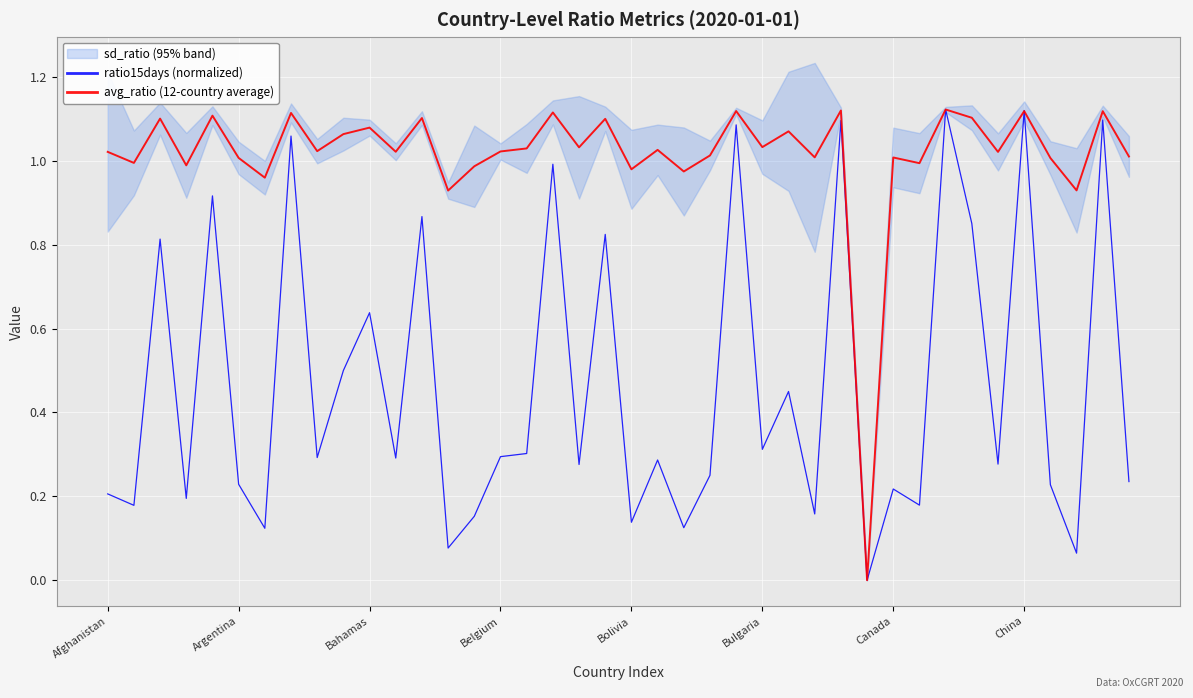

What is the difference between the highest and lowest values at 22?

0.8